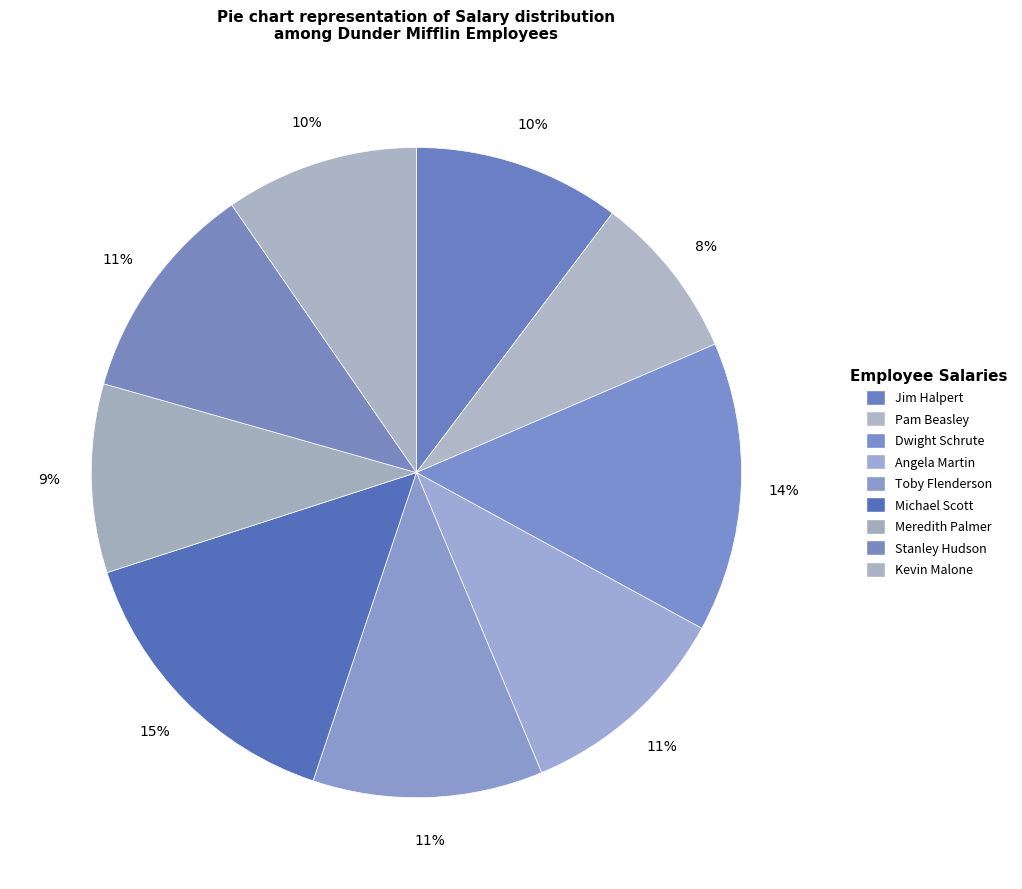

Which slice is the smallest?

Pam Beasley